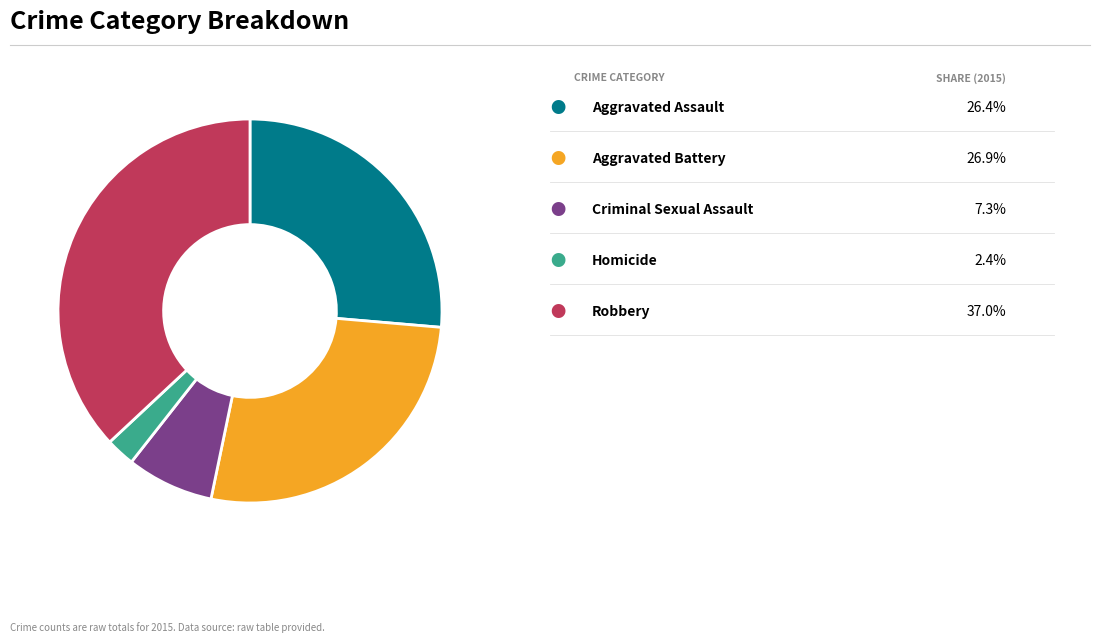

How many slices are in this pie chart?

5